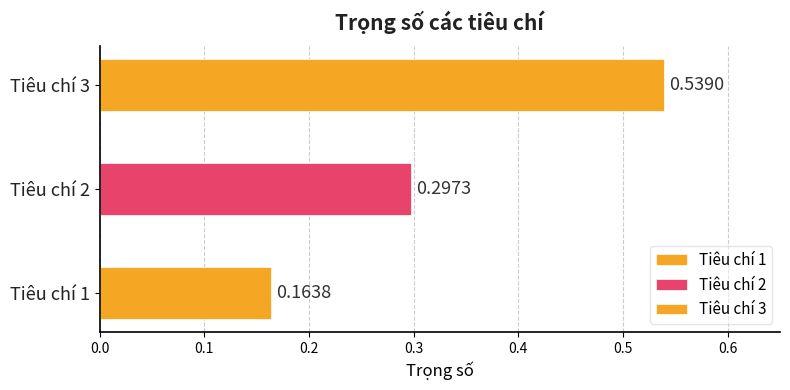

What is the change in value from Tiêu chí 1 to Tiêu chí 3?

+0.4